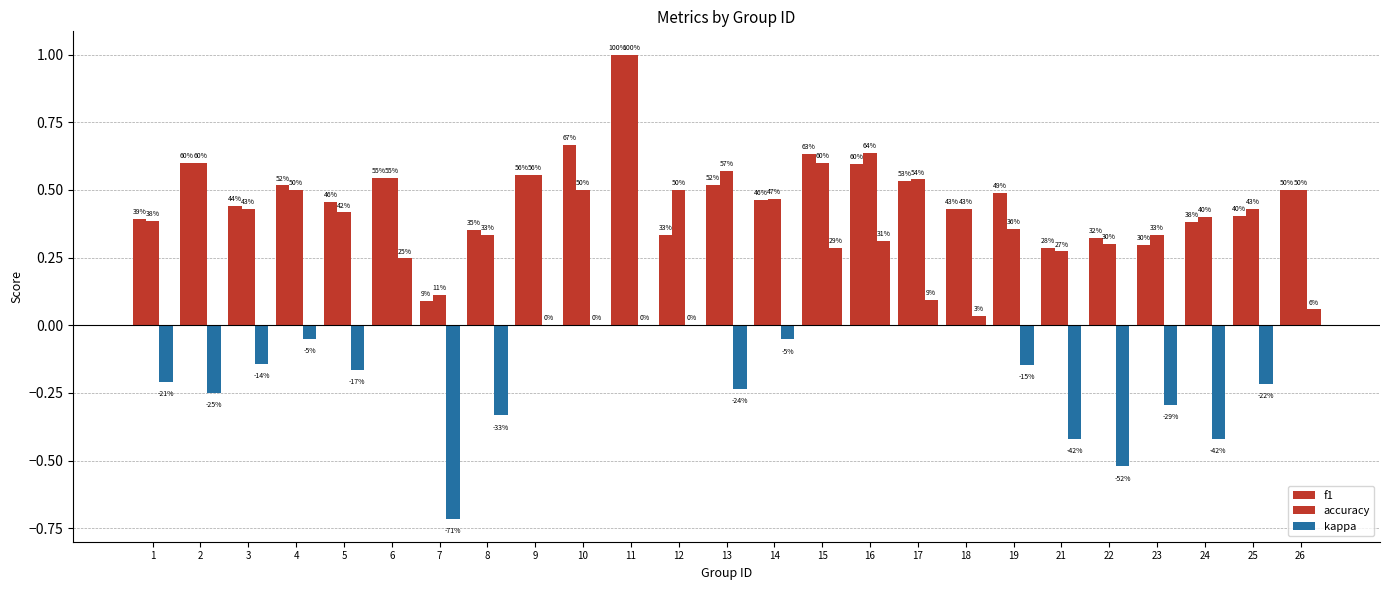

Reading left to right, transcribe all the data shown in this chart.

f1: 0.4	0.6	0.4	0.5	0.5	0.5	0.1	0.4	0.6	0.7	1.0	0.3	0.5	0.5	0.6	0.6	0.5	0.4	0.5	0.3	0.3	0.3	0.4	0.4	0.5
accuracy: 0.4	0.6	0.4	0.5	0.4	0.5	0.1	0.3	0.6	0.5	1.0	0.5	0.6	0.5	0.6	0.6	0.5	0.4	0.4	0.3	0.3	0.3	0.4	0.4	0.5
kappa: -0.2	-0.2	-0.1	-0.0	-0.2	0.2	-0.7	-0.3	0.0	0.0	0.0	0.0	-0.2	-0.1	0.3	0.3	0.1	0.0	-0.1	-0.4	-0.5	-0.3	-0.4	-0.2	0.1